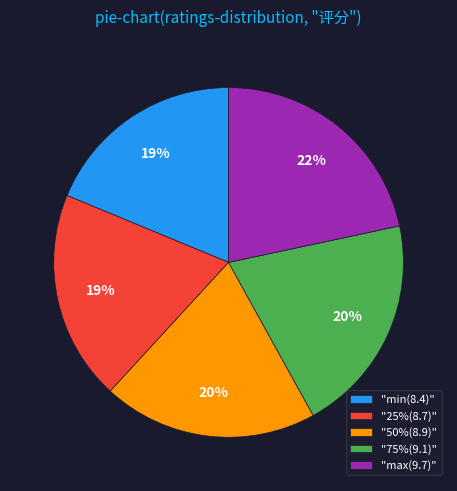

To the nearest percent, what is the difference between the largest and smallest slice percentages?

3%